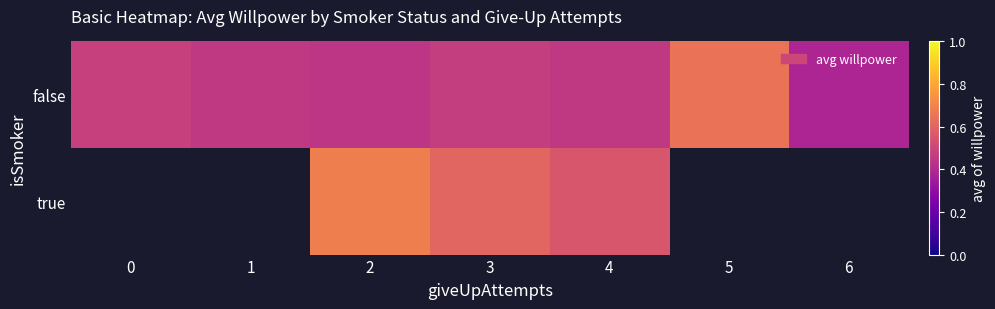

Which series has the largest total across all categories?

false